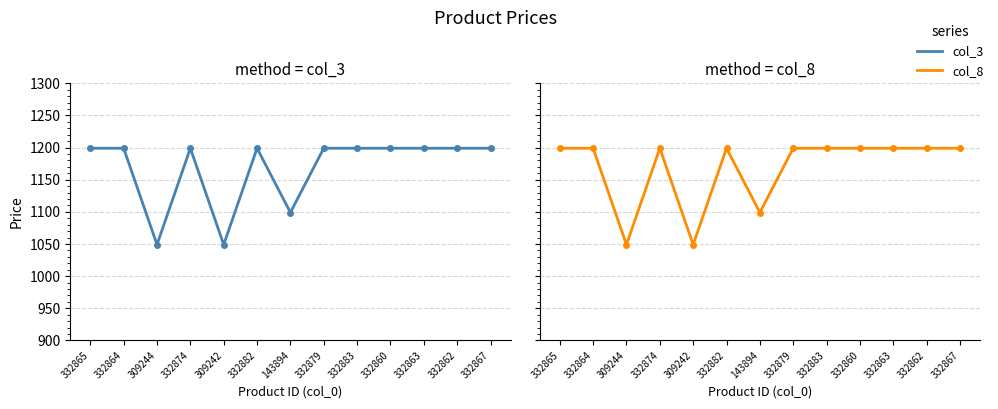

The value of col_8 at 332863 is 492. True or false?

False